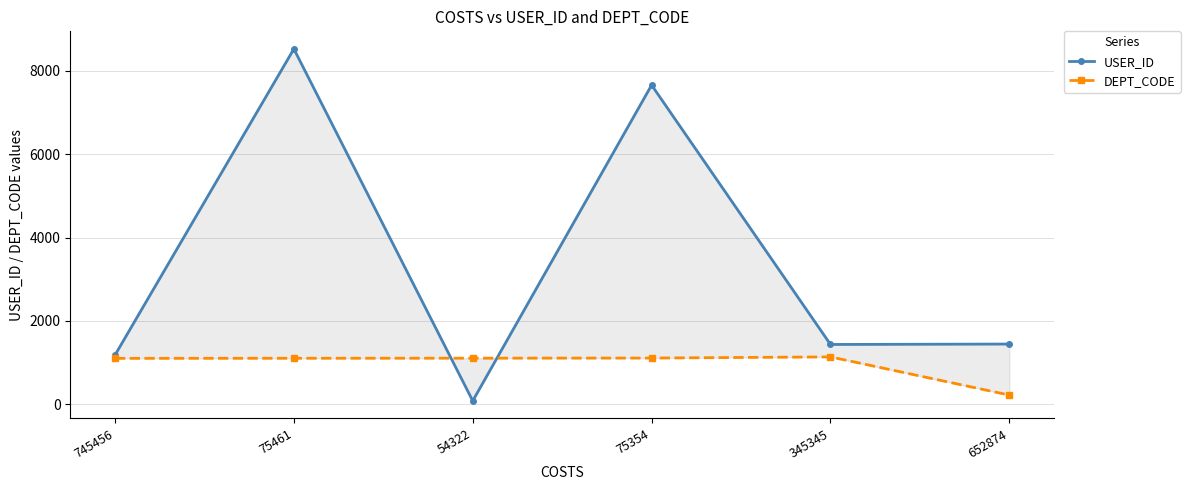

List the series in order of their peak value, lowest first.

DEPT_CODE, USER_ID